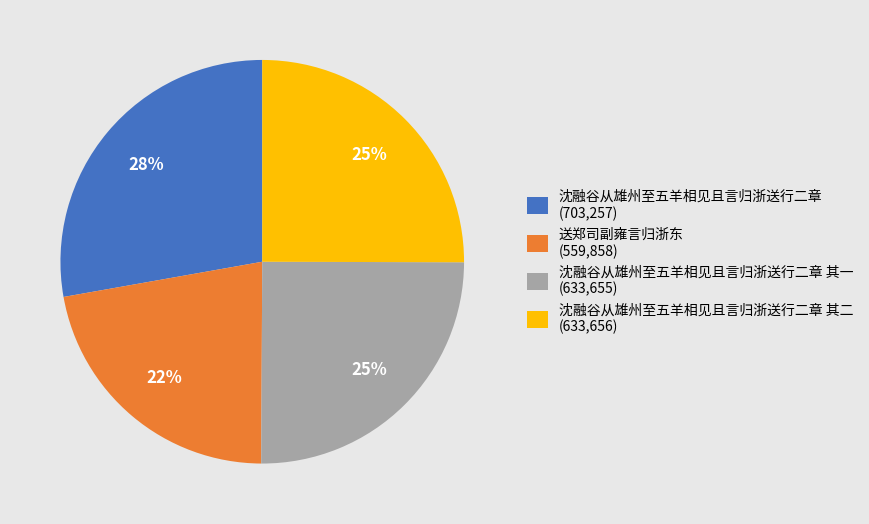

Count the number of slices in the pie.

4